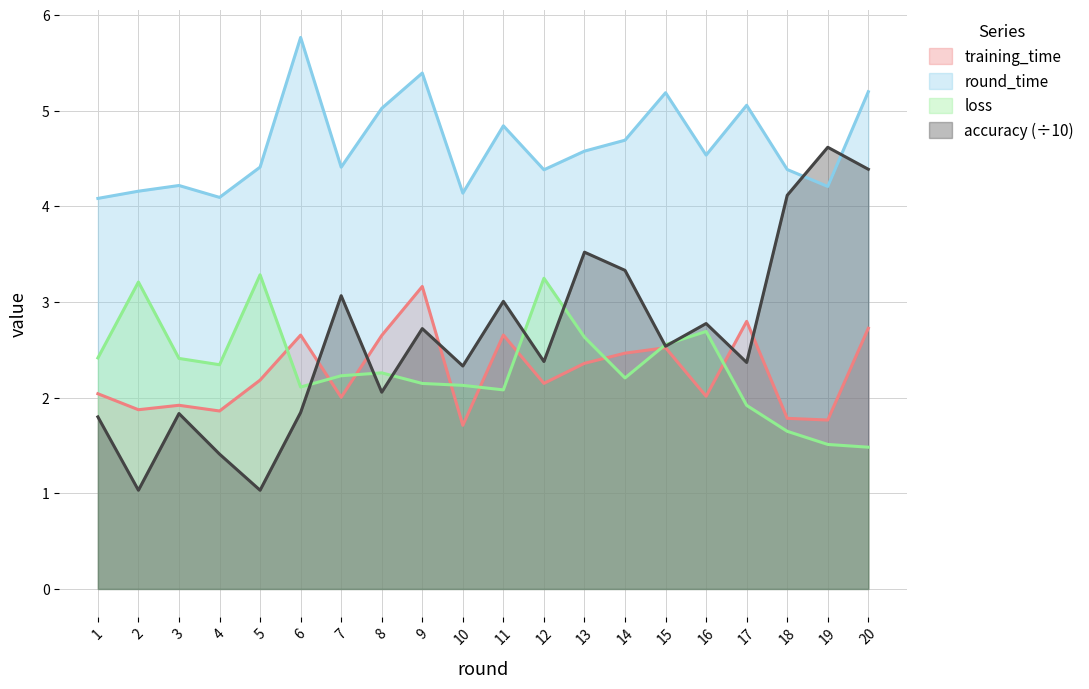

What are all the series names shown in the legend?

training_time, round_time, loss, accuracy (÷10)